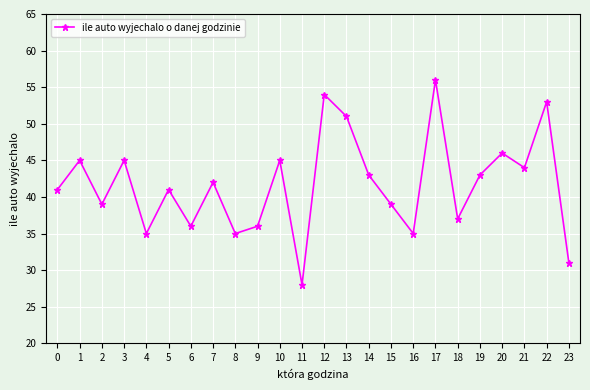

What is the average value?

42